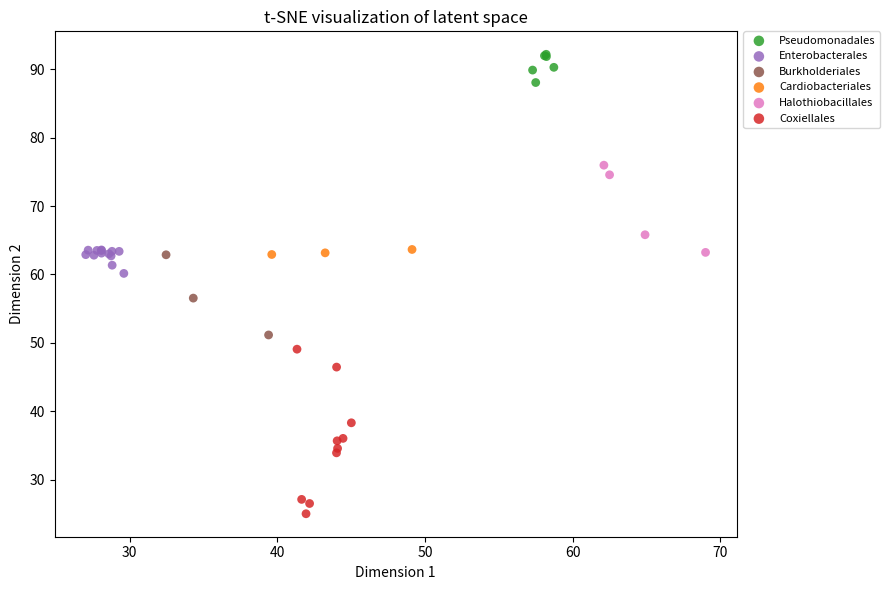

What are all the series names shown in the legend?

Pseudomonadales, Enterobacterales, Burkholderiales, Cardiobacteriales, Halothiobacillales, Coxiellales